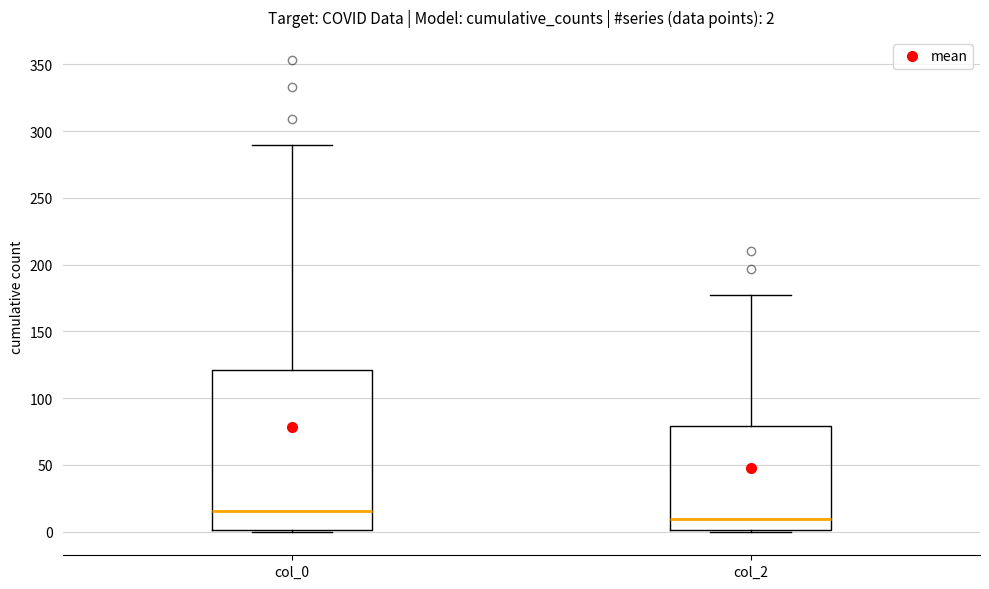

Comparing the boxes themselves (not the whiskers), which one is the tallest?

col_0